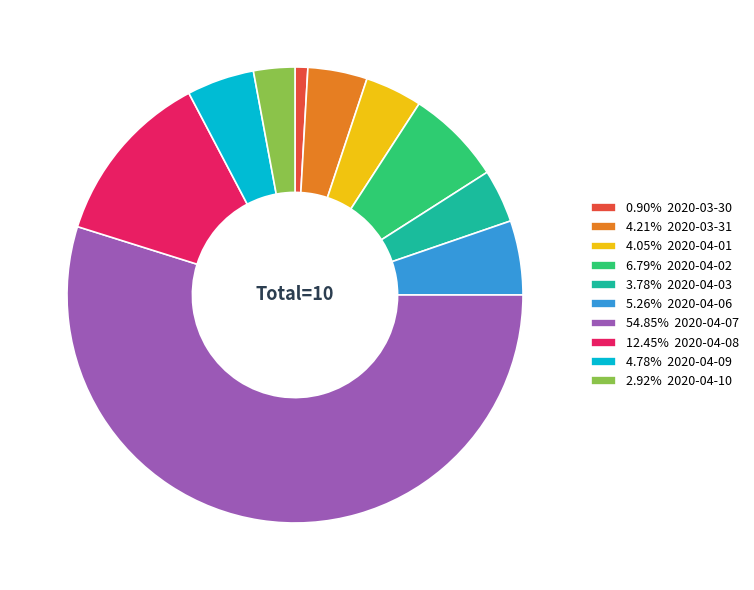

What is the ratio of the value at 4.78% 2020-04-09 to the value at 3.78% 2020-04-03?

1.3